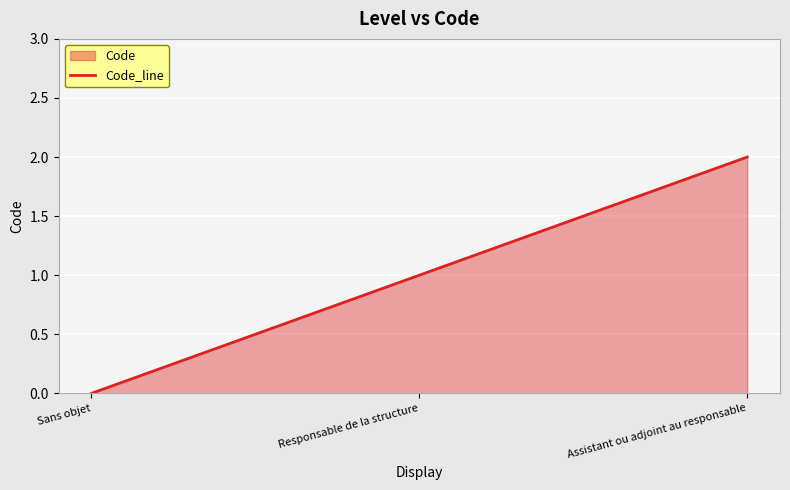

How many lines are shown in the chart?

1